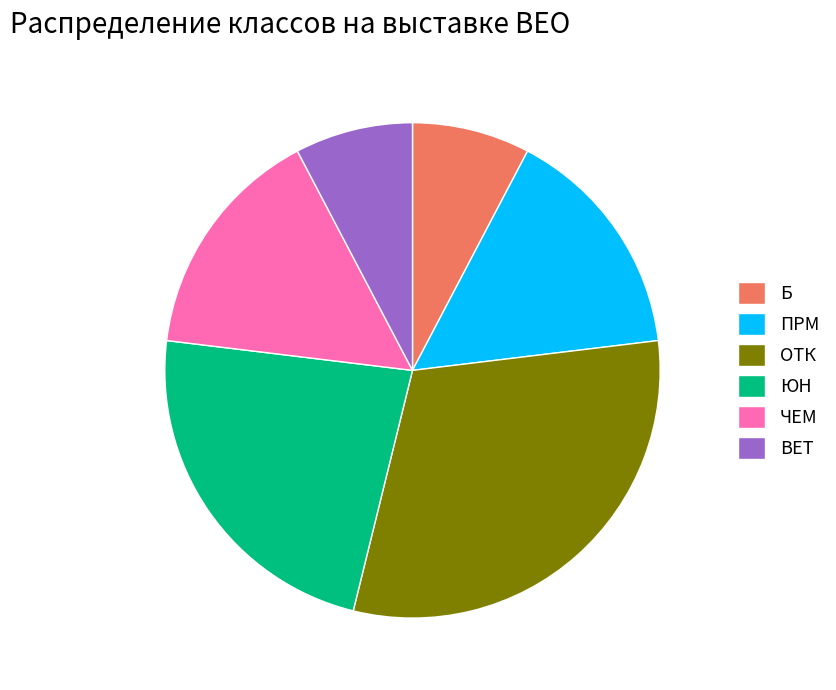

Is the sum of ЮН and ЧЕМ greater than half?

No